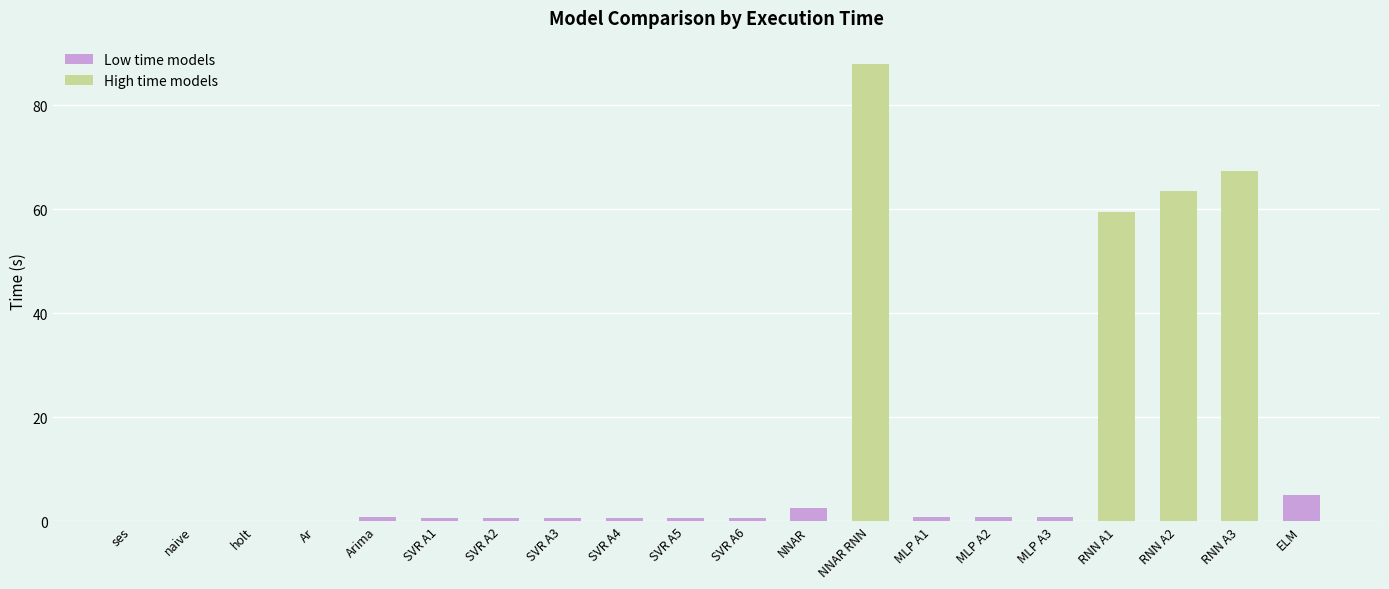

Which label corresponds to the largest value in the chart?

NNAR RNN